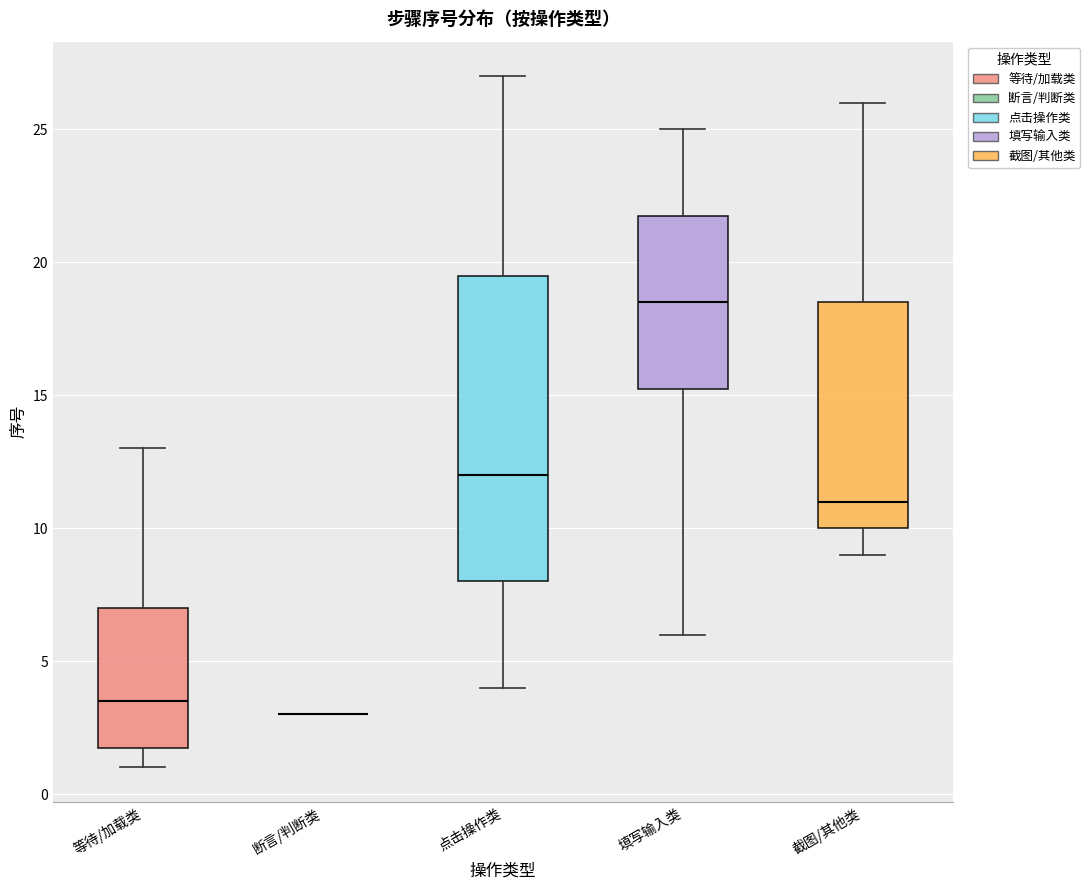

Reading left to right, read every box against the y-axis: the position of its median line, the range the box covers, and the ends of its whiskers. The values are not printed on the chart, so give them approximately, as read against the axis.

等待/加载类: median 3.5, box 2.0 to 7.0, whiskers 1.0 to 13.0
断言/判断类: box collapsed to a line at 3.0, whiskers 3.0 to 3.0
点击操作类: median 12.0, box 8.0 to 19.5, whiskers 4.0 to 27.0
填写输入类: median 18.5, box 15.5 to 22.0, whiskers 6.0 to 25.0
截图/其他类: median 11.0, box 10.0 to 18.5, whiskers 9.0 to 26.0